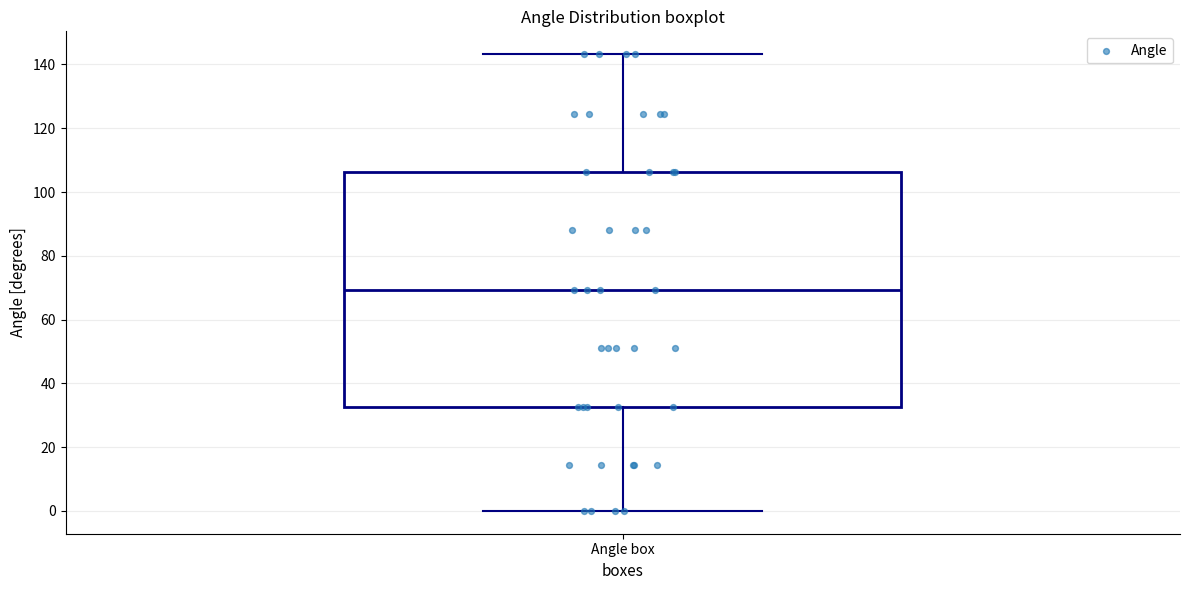

Transcribe this box plot: give where the median line is, the range the box spans, and where the two whiskers end, as read against the y-axis. The values are not printed on the chart, so give them approximately, as read against the axis.

median 70, box 32 to 106, whiskers 0 to 144